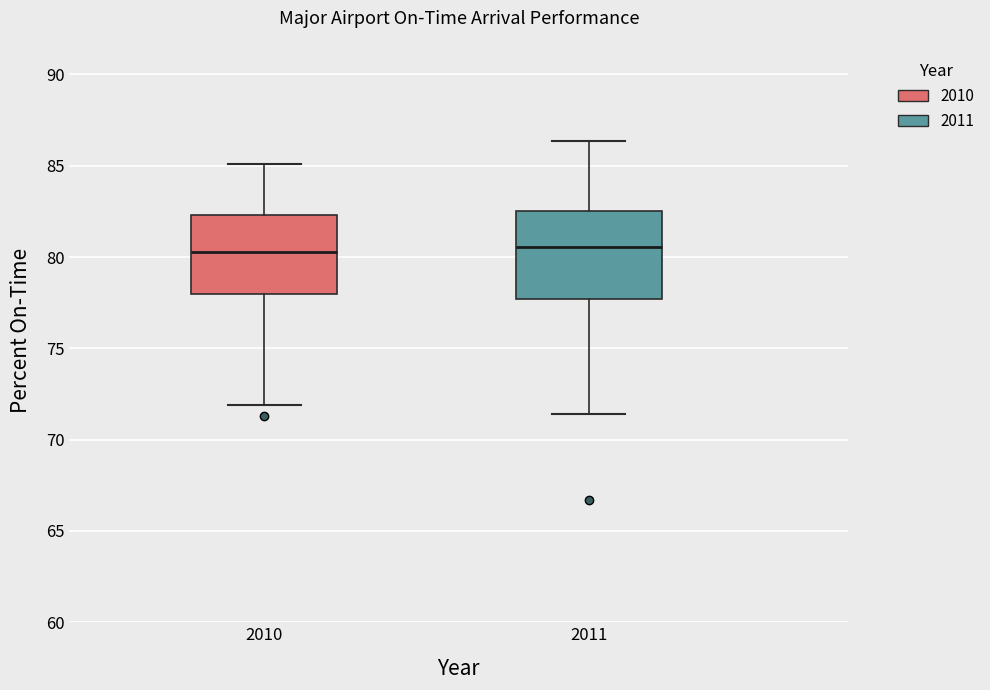

Reading left to right, transcribe this box plot: for each box, give where its median line is, the range the box spans, and where its two whiskers end, as read against the y-axis. The values are not printed on the chart, so give them approximately, as read against the axis.

2010: median 80.5, box 78.0 to 82.5, whiskers 72.0 to 85.0
2011: median 80.5, box 77.5 to 82.5, whiskers 71.5 to 86.5